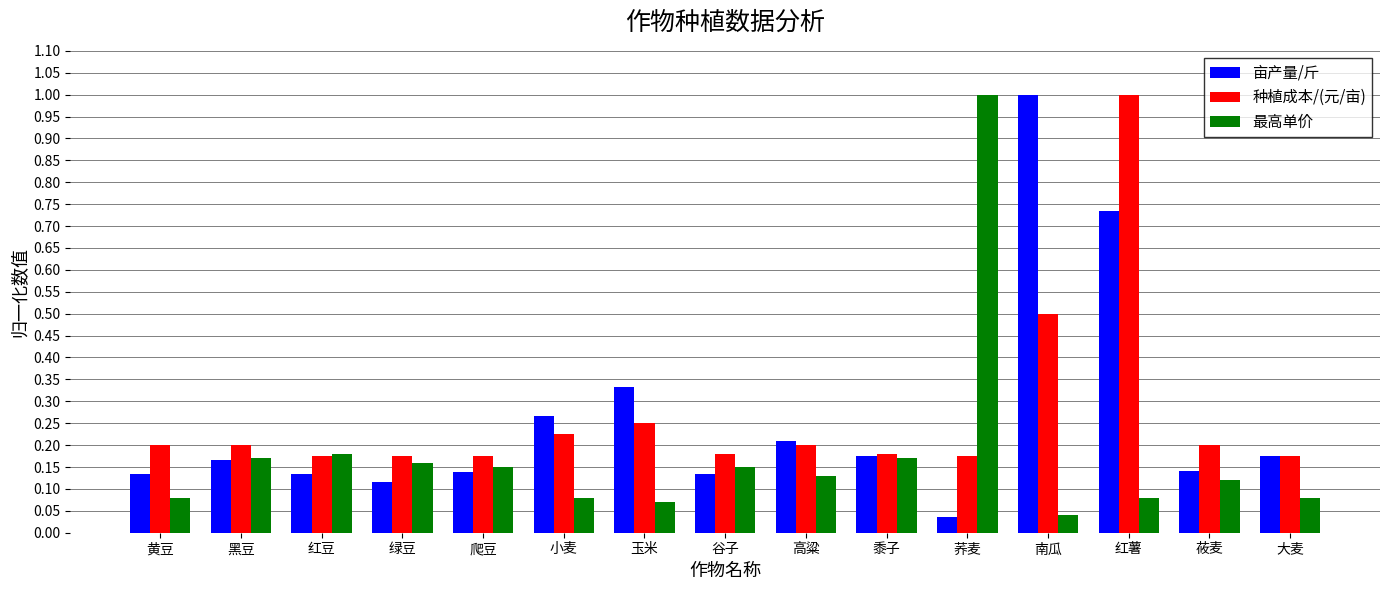

What is the spread (max minus min) of values at 红薯?

0.9